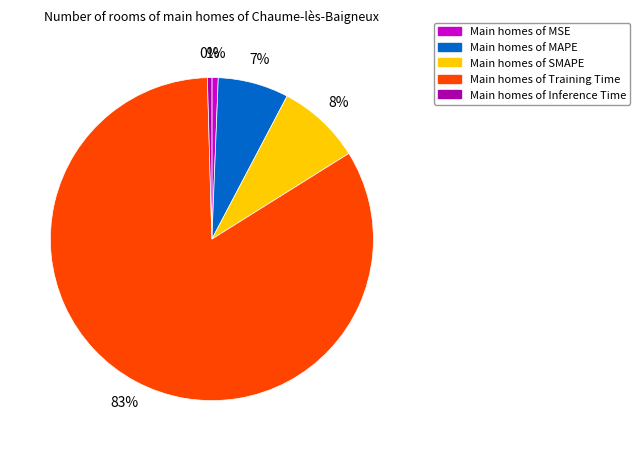

To the nearest percent, what is the average slice percentage?

20%